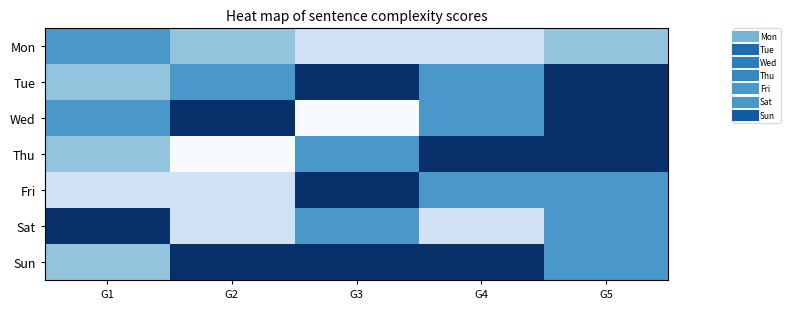

Reading right to left, extract all data points from this chart.

Mon: G5=3	G4=2	G3=2	G2=3	G1=4
Tue: G5=6	G4=4	G3=6	G2=4	G1=3
Wed: G5=6	G4=4	G3=1	G2=6	G1=4
Thu: G5=6	G4=6	G3=4	G2=1	G1=3
Fri: G5=4	G4=4	G3=6	G2=2	G1=2
Sat: G5=4	G4=2	G3=4	G2=2	G1=6
Sun: G5=4	G4=6	G3=6	G2=6	G1=3